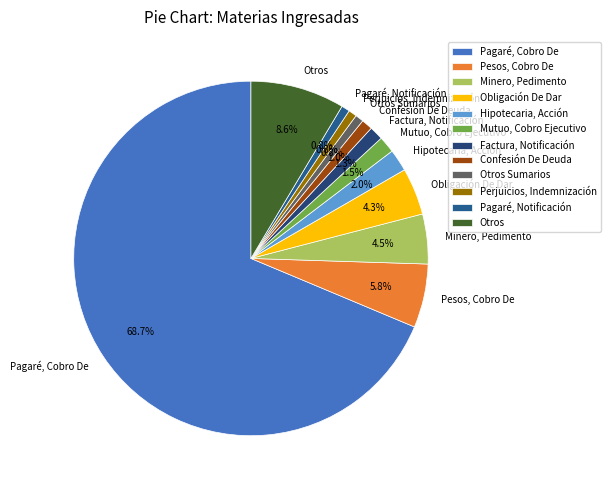

Combined, do Pagaré, Cobro De and Mutuo, Cobro Ejecutivo account for over 50%?

Yes